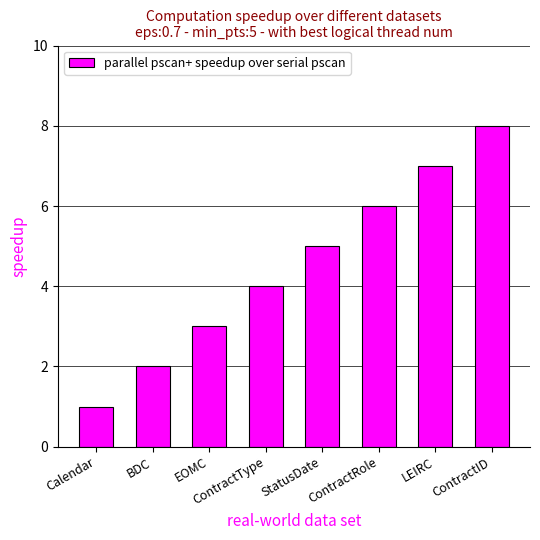

The chart shows a value of 2 at Calendar. True or false?

False